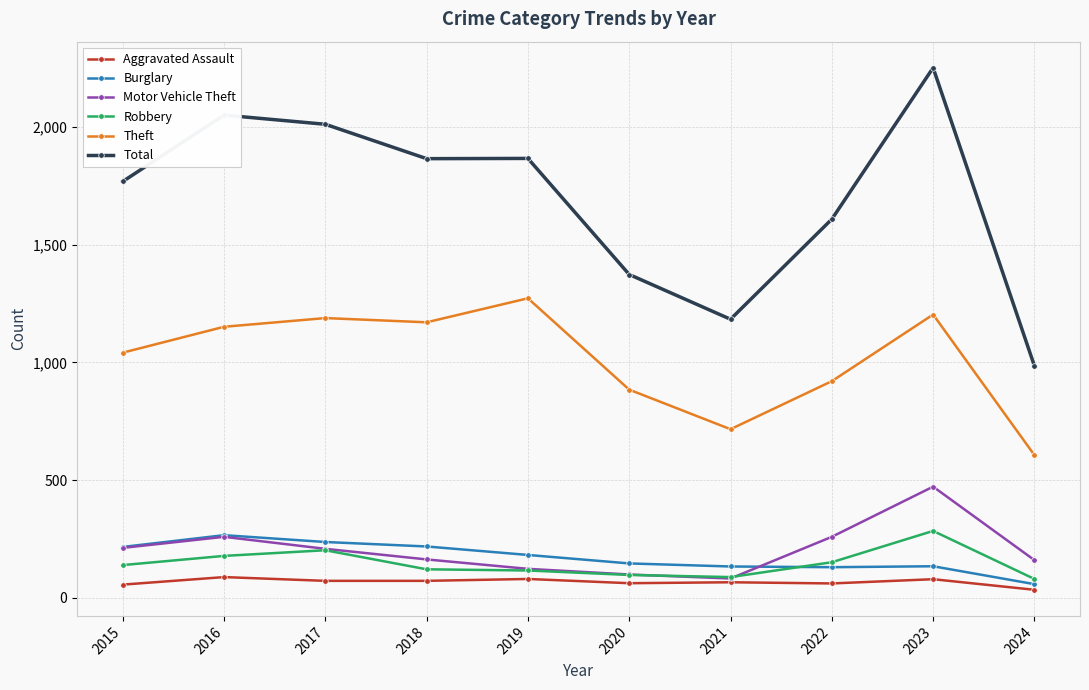

How many series are shown in this chart?

6